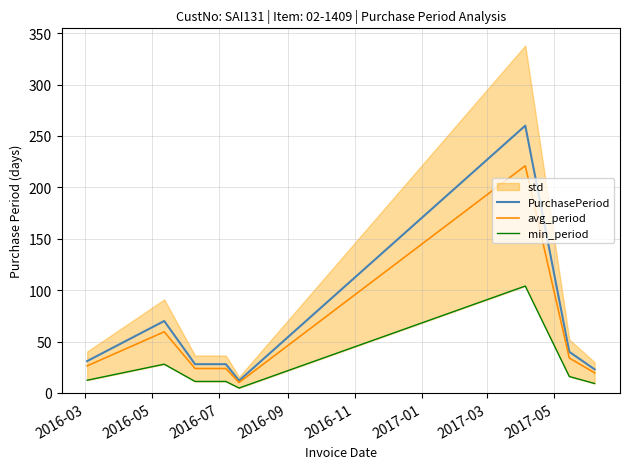

Which series has the widest spread of values?

PurchasePeriod